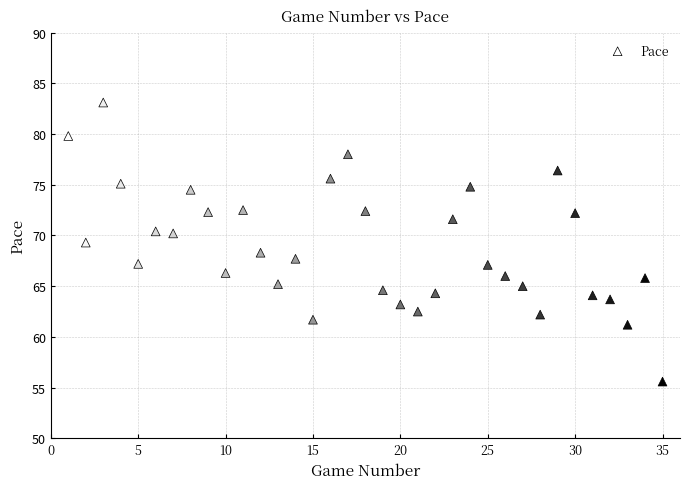

What is the range of Y values (max minus min)?

27.5